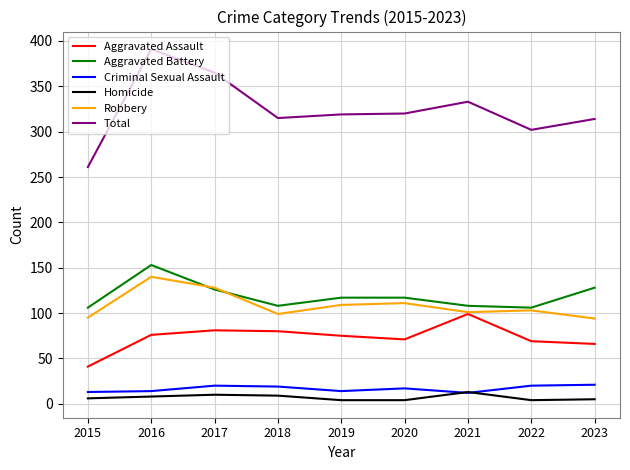

Is the value of Aggravated Battery at 2016 greater than the value of Total at 2022?

No